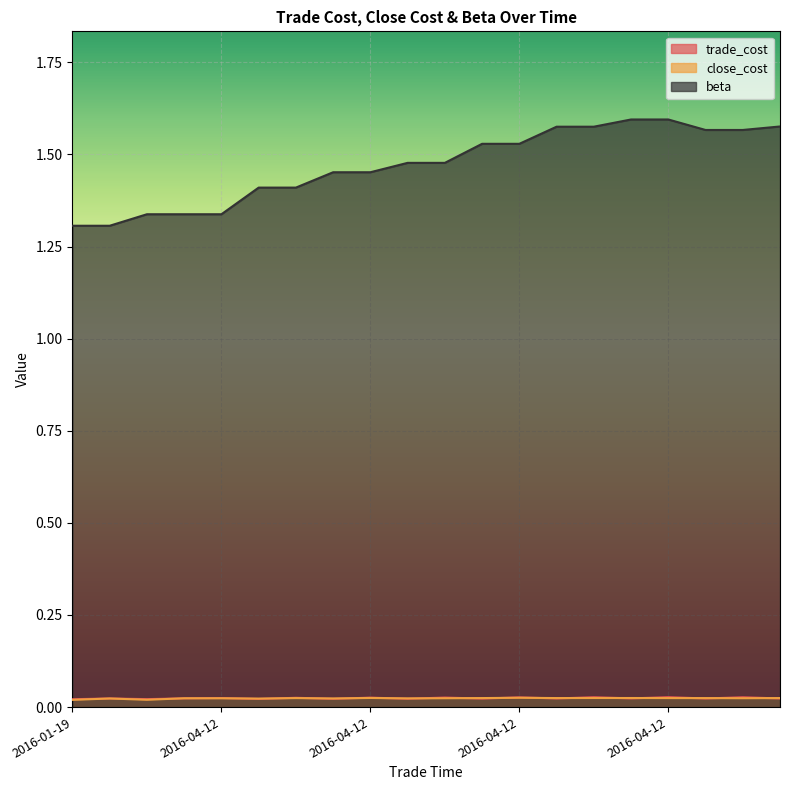

What is the difference between the beta values at 2016-04-08 and 2016-04-12?

0.1